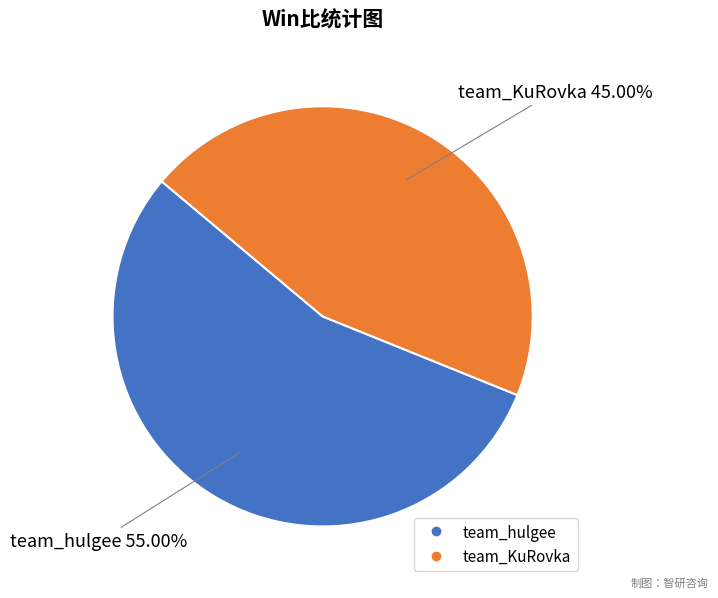

To the nearest percent, what is the difference between the largest and smallest slice percentages?

10%